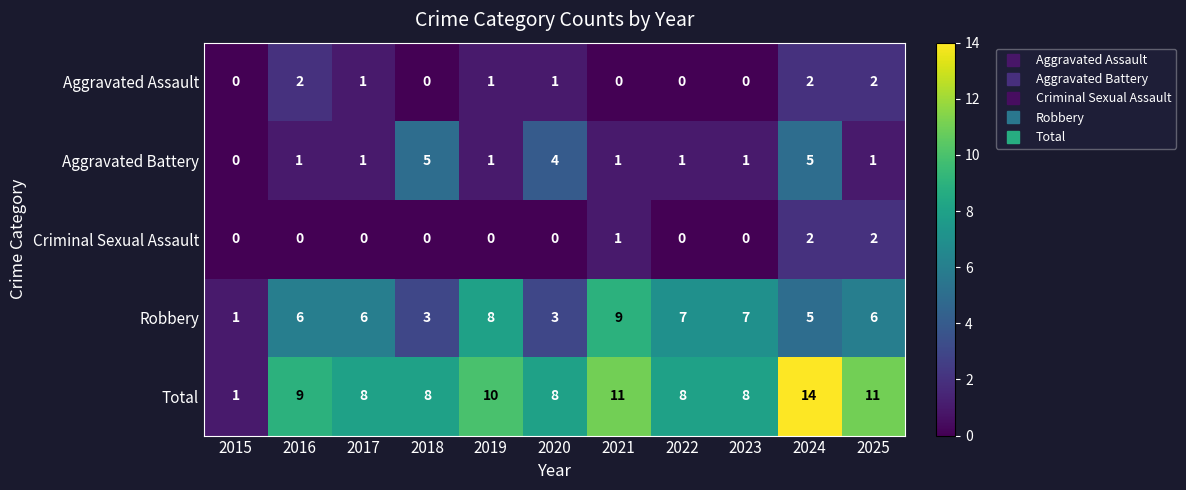

At which category is the sum across all series the highest?

2024